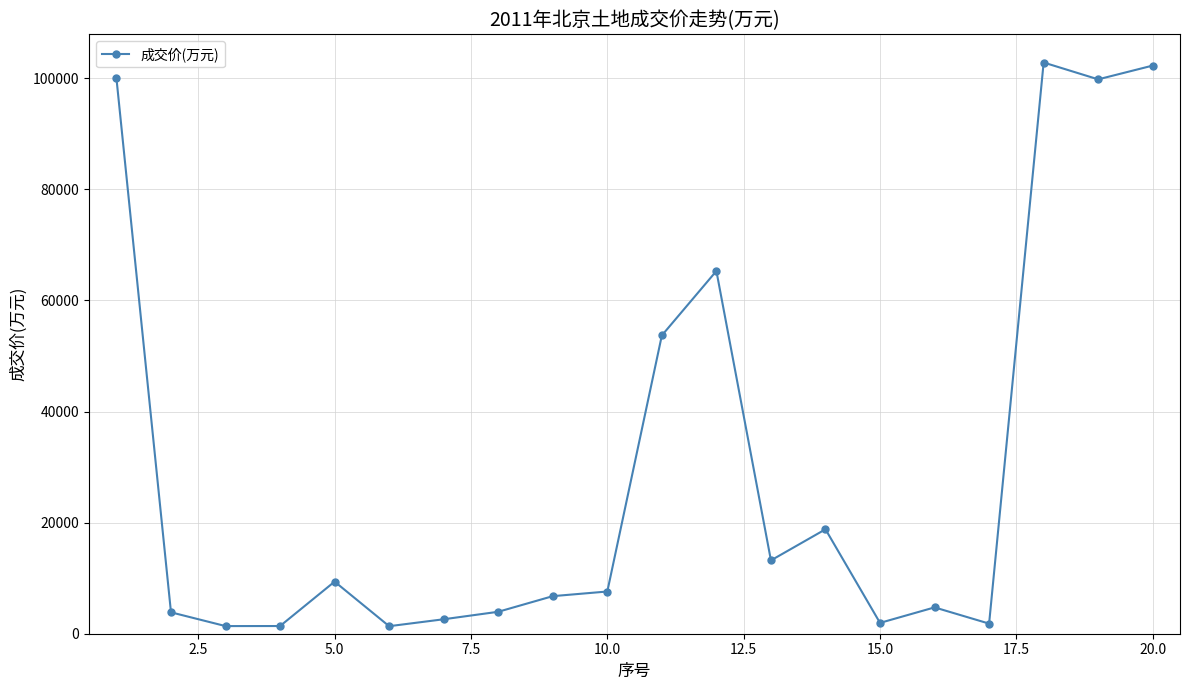

True or false: there are more than 2 points higher than both neighbors.

True